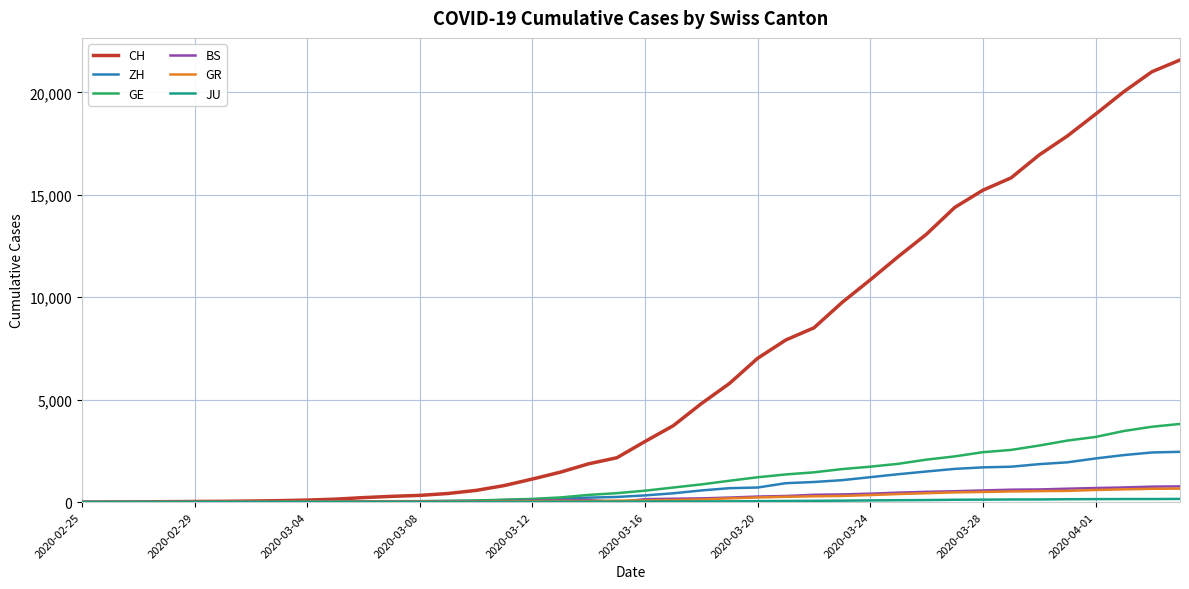

Which series has the largest range (max minus min)?

CH